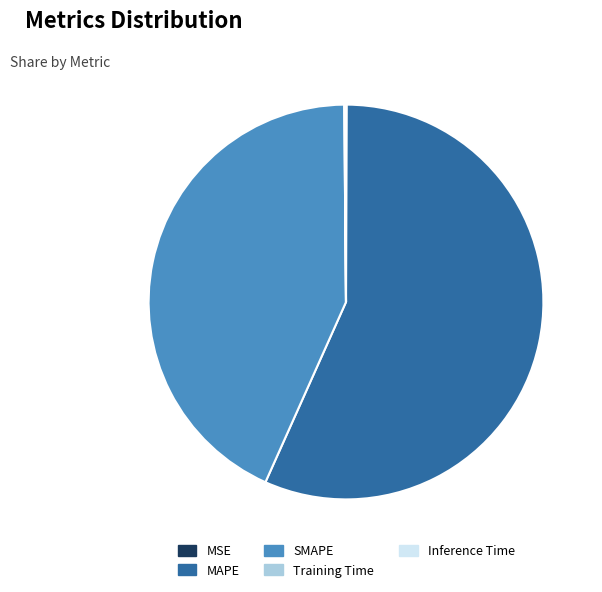

What is the largest slice in the pie chart?

MAPE